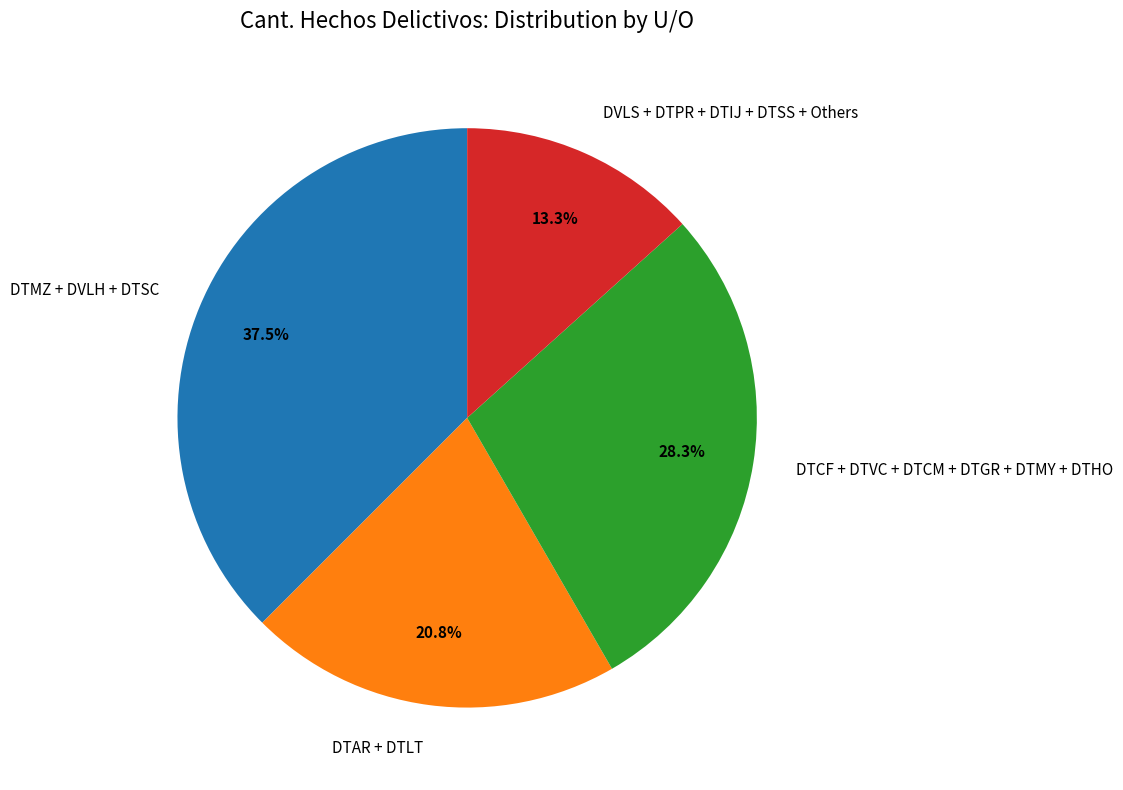

Which slice is the largest?

DTMZ + DVLH + DTSC